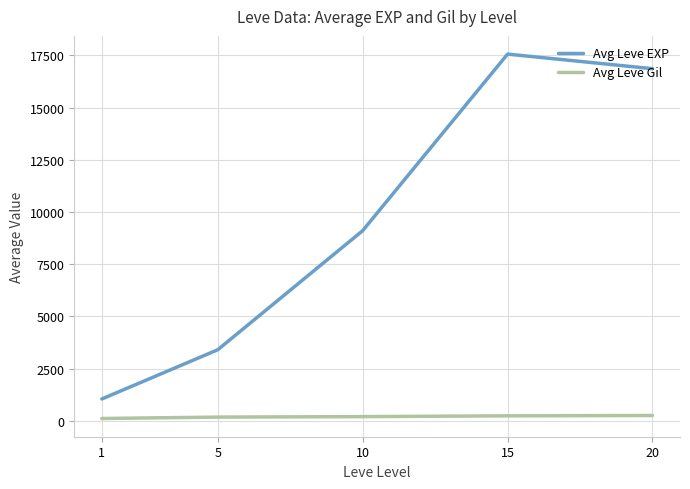

What is the sum of all Avg Leve Gil values?

994.4